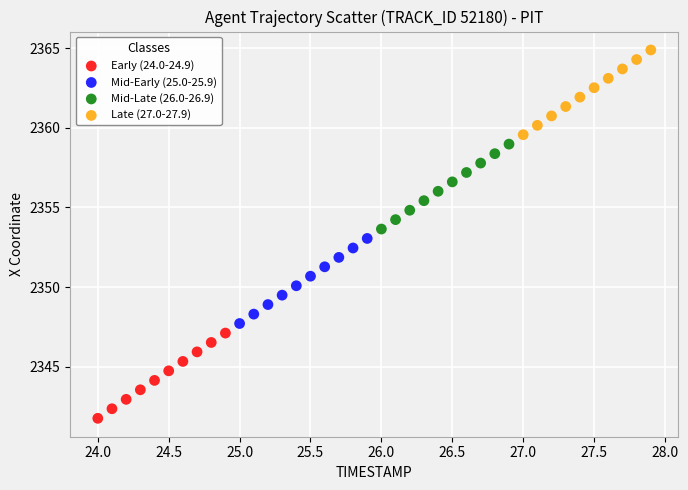

Which series reaches the maximum Y coordinate?

Late (27.0-27.9)